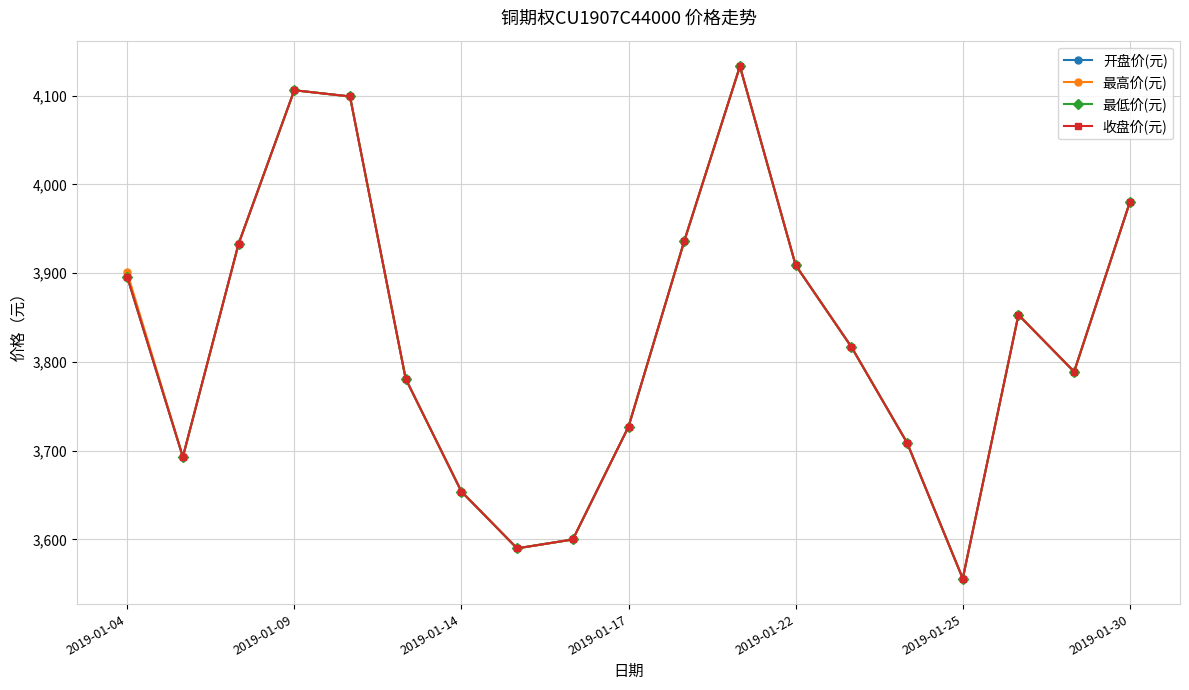

Does the chart have visible grid lines?

Yes